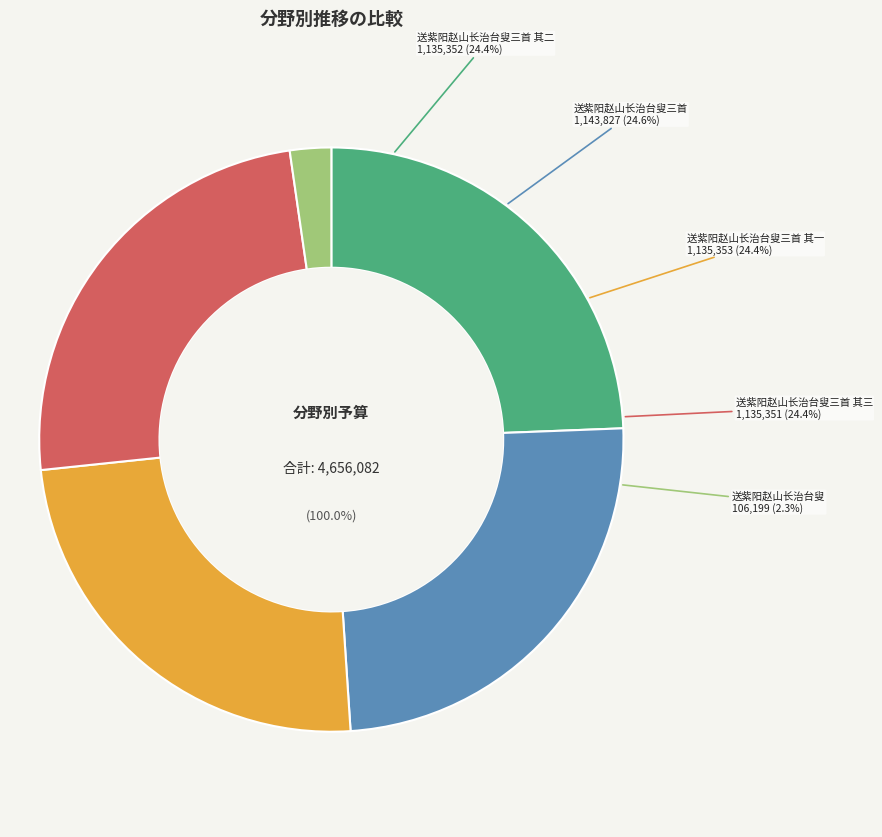

The 送紫阳赵山长治台叟 slice represents 2% of the pie. True or false?

True